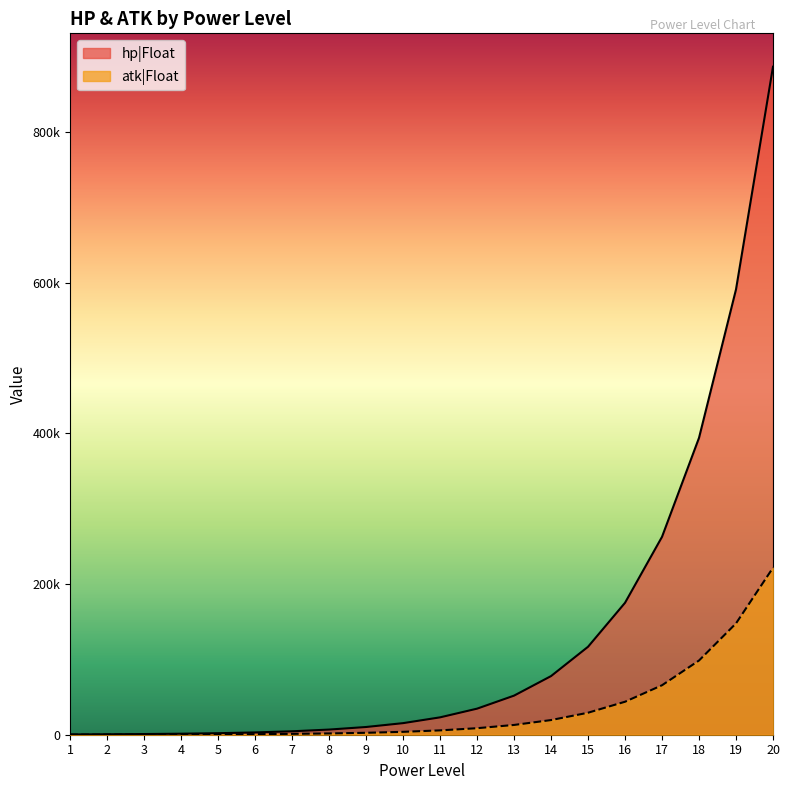

What is the value of the hp|Float point at the 6th from the left?

3038